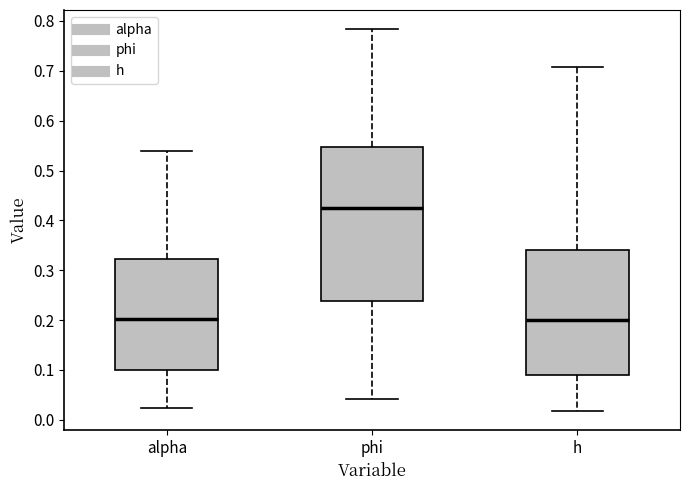

Which box has the highest median line?

phi